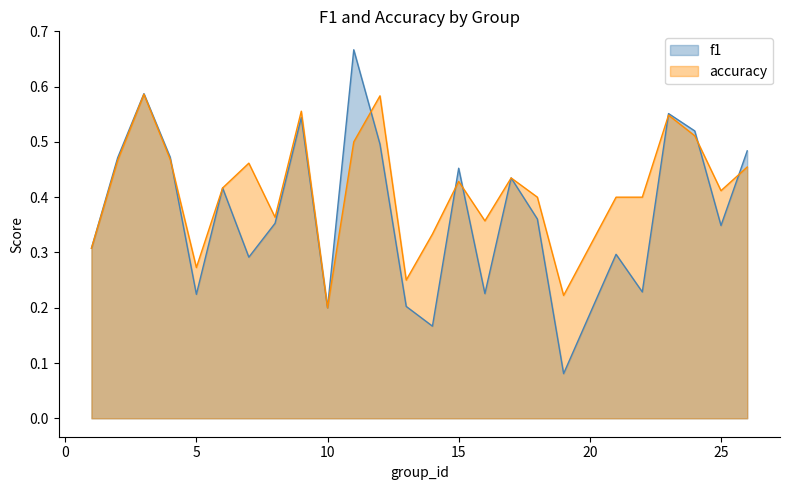

True or false: f1 and accuracy intersect in this chart.

True